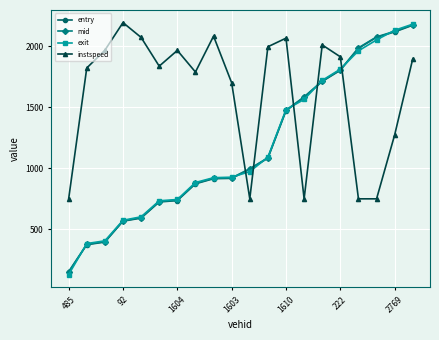

Which series has the widest spread of values?

exit